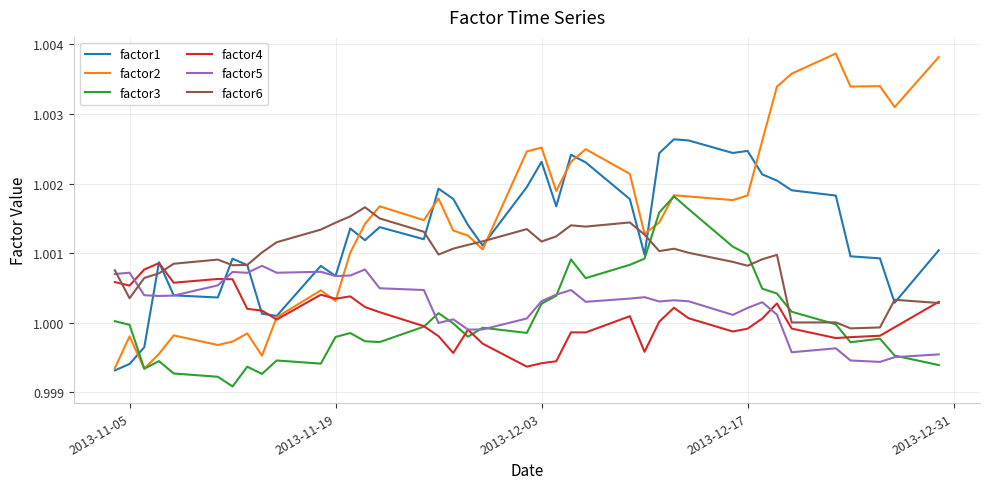

Which series ends up on top after the final intersection of factor6 and factor5?

factor6